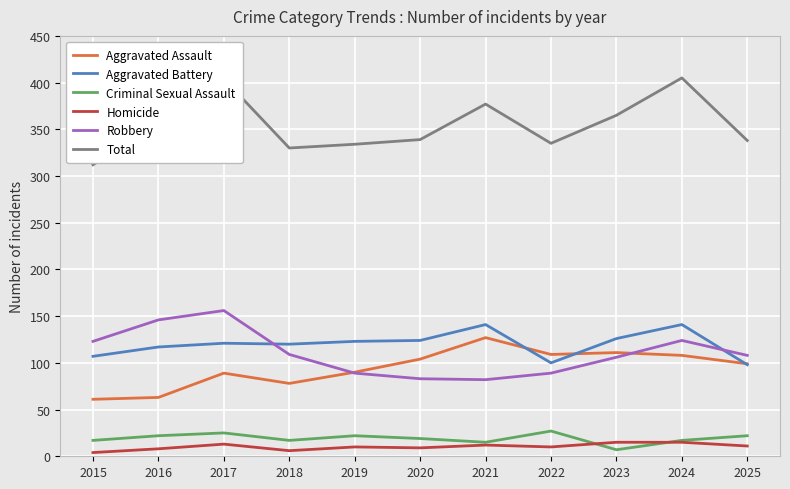

Which series has the widest spread of values?

Total